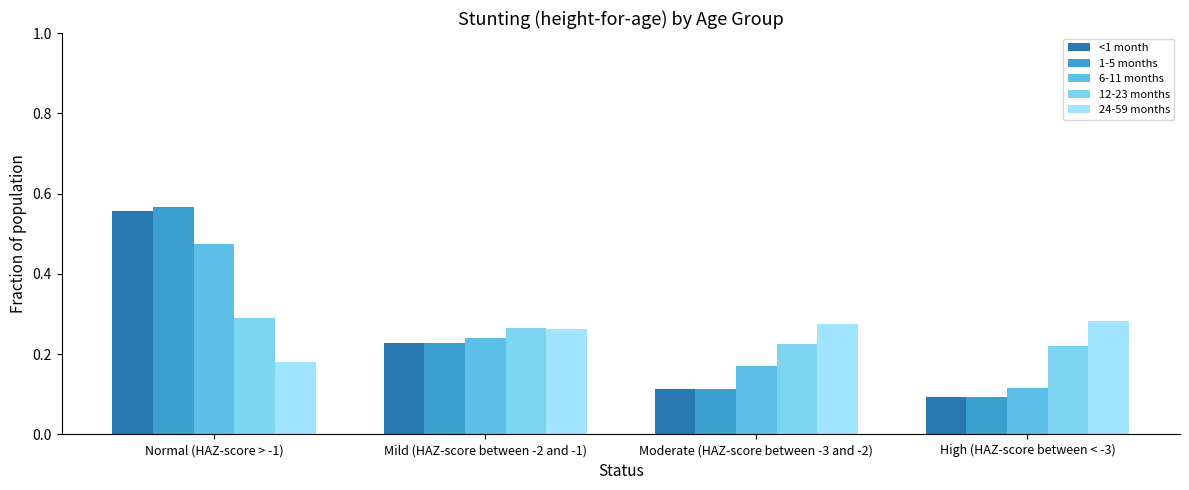

What are all the series names shown in the legend?

<1 month, 1-5 months, 6-11 months, 12-23 months, 24-59 months